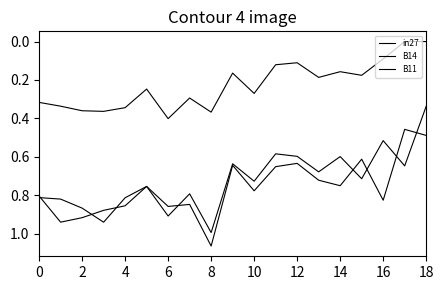

At which category does in27 reach its first local valley?

10